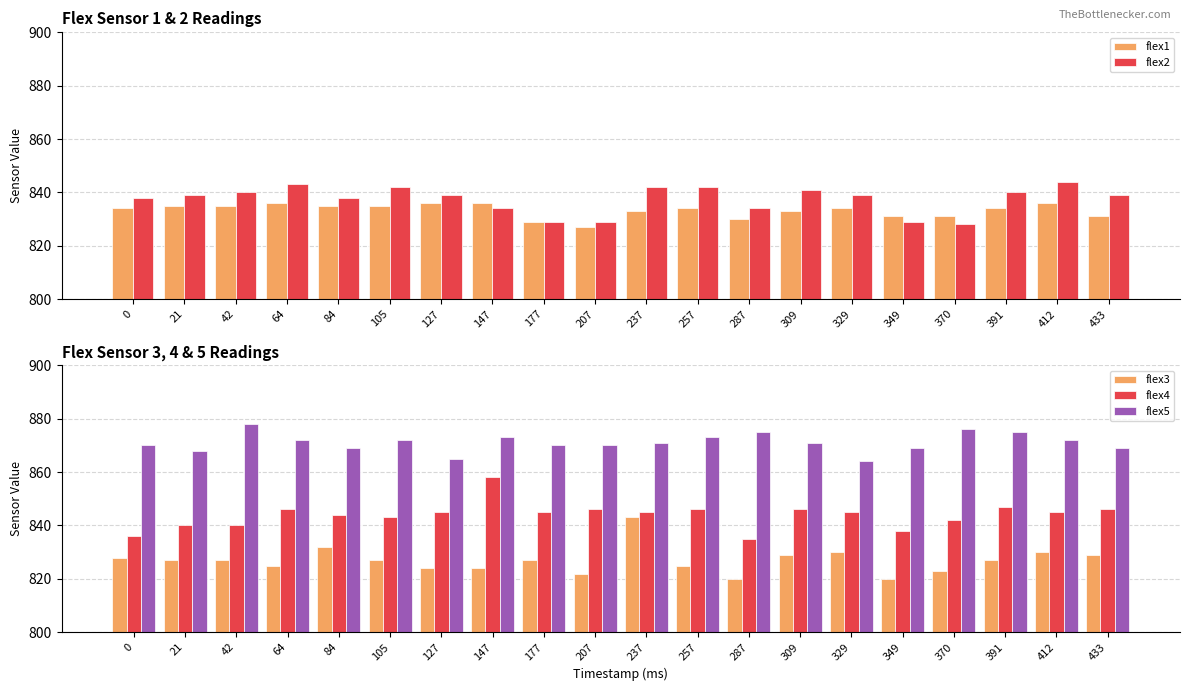

Which series has the widest spread of values?

flex3